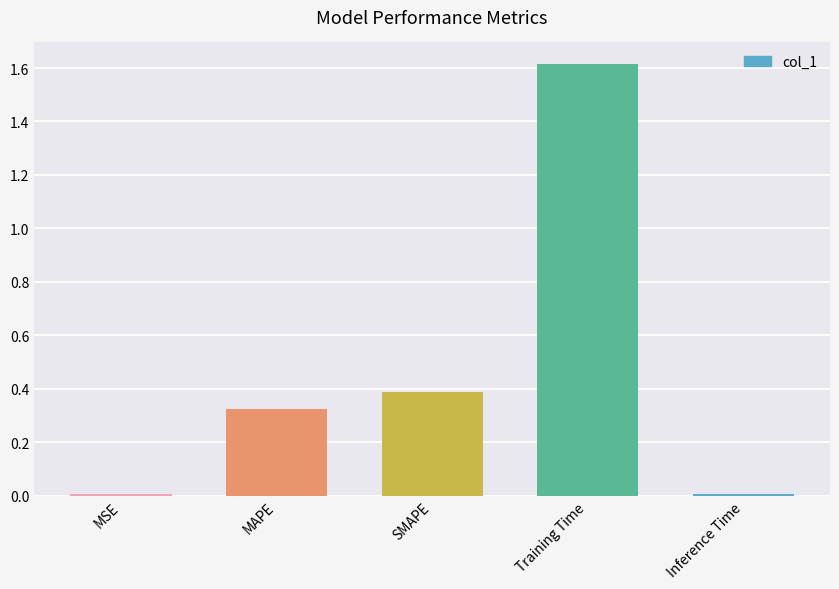

Between SMAPE and Training Time, which is larger?

Training Time